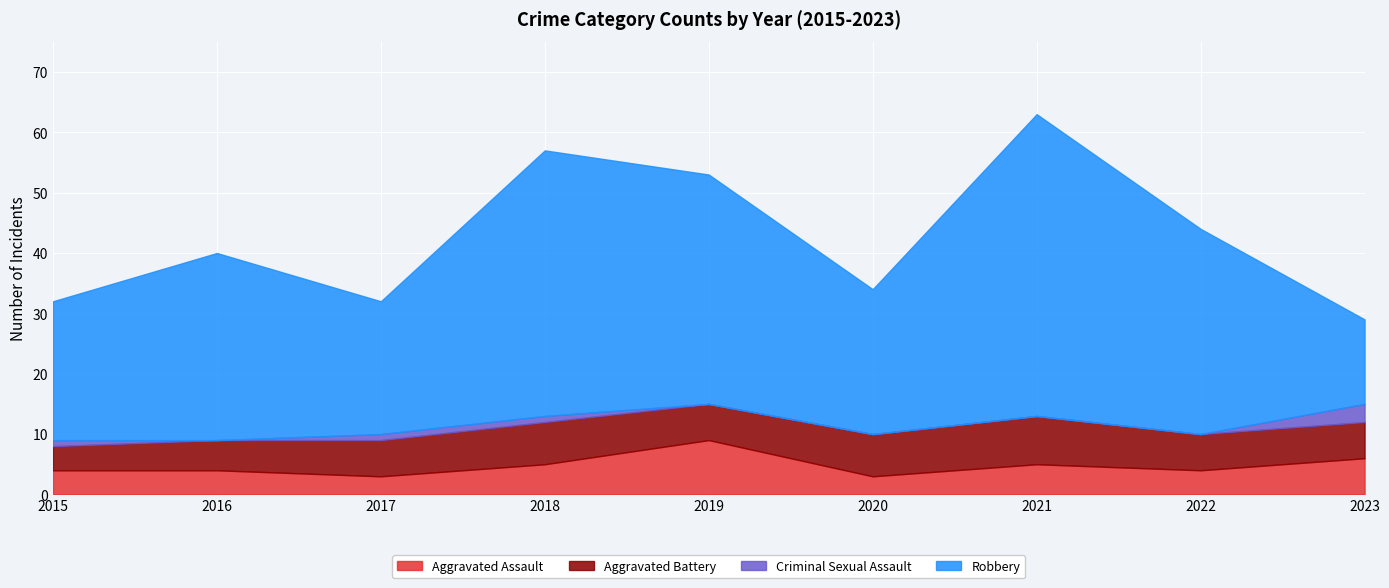

Reading left to right, transcribe all the data shown in this chart.

Aggravated Assault: 2015=4	2016=4	2017=3	2018=5	2019=9	2020=3	2021=5	2022=4	2023=6
Aggravated Battery: 2015=4	2016=5	2017=6	2018=7	2019=6	2020=7	2021=8	2022=6	2023=6
Criminal Sexual Assault: 2015=1	2016=0	2017=1	2018=1	2019=0	2020=0	2021=0	2022=0	2023=3
Robbery: 2015=23	2016=31	2017=22	2018=44	2019=38	2020=24	2021=50	2022=34	2023=14